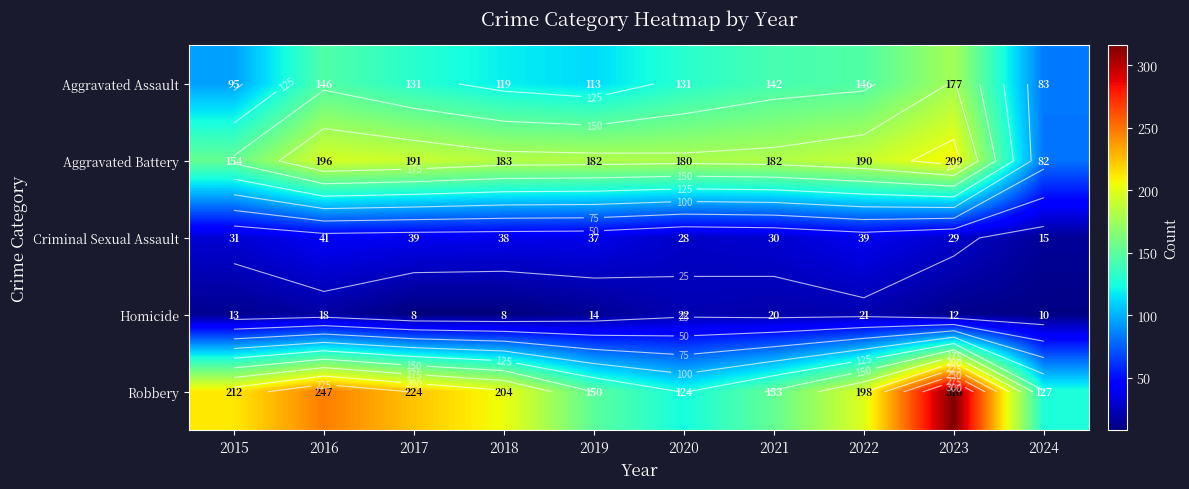

What is the total value across all series at 2022?

594